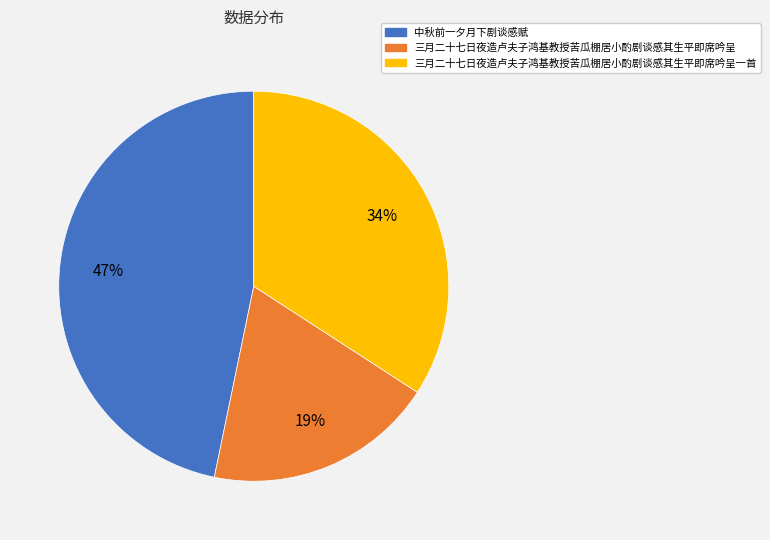

Count the number of slices in the pie.

3